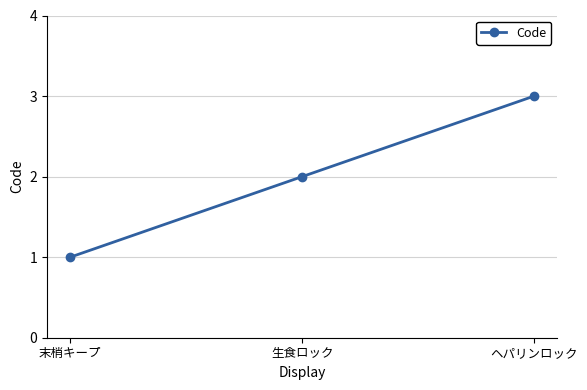

Between 生食ロック and 末梢キープ, which is larger?

生食ロック